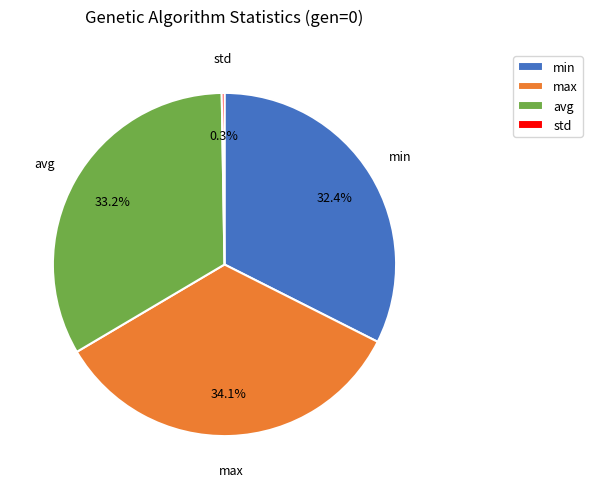

Approximately how many times larger is the value at min compared to avg?

1.0